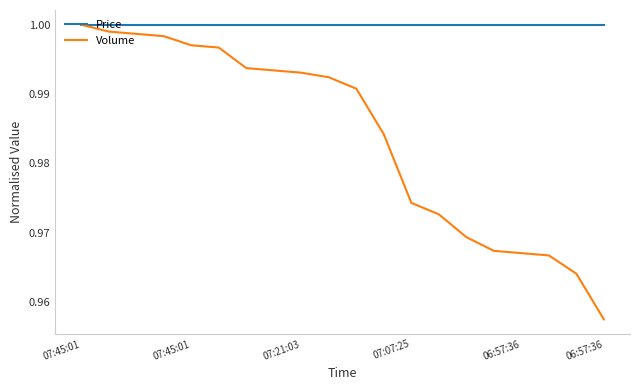

Which series has the largest total across all categories?

Price